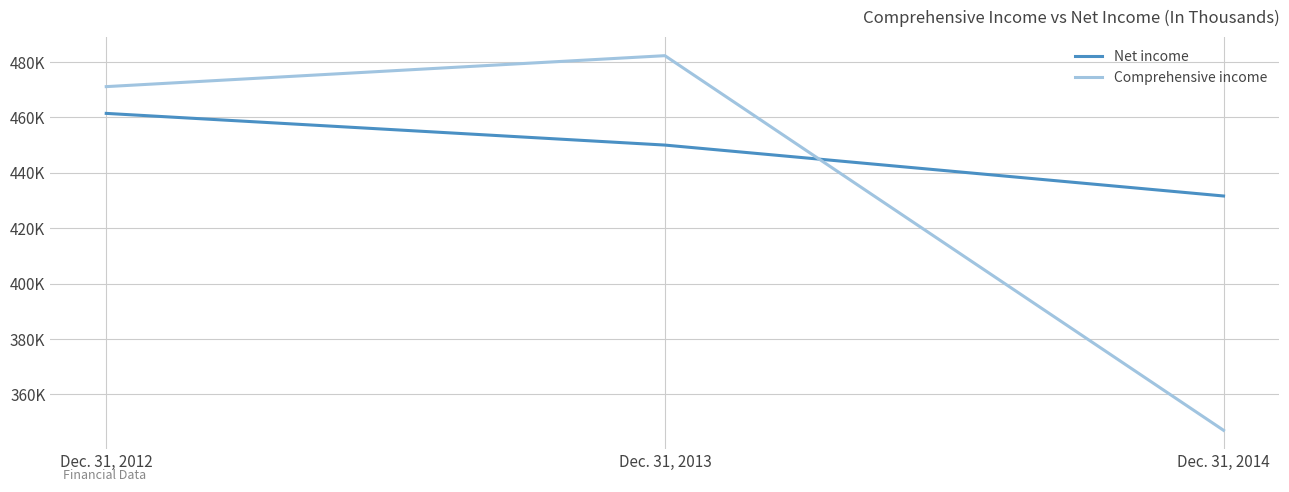

Which series has the largest total across all categories?

Net income